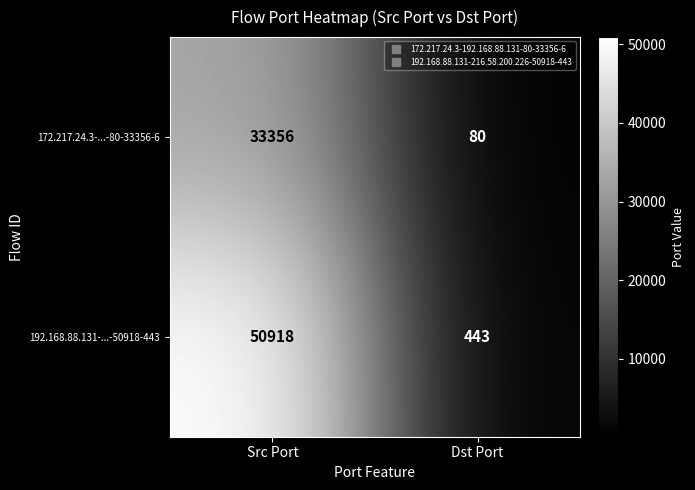

At which category is the sum across all series the highest?

Src Port